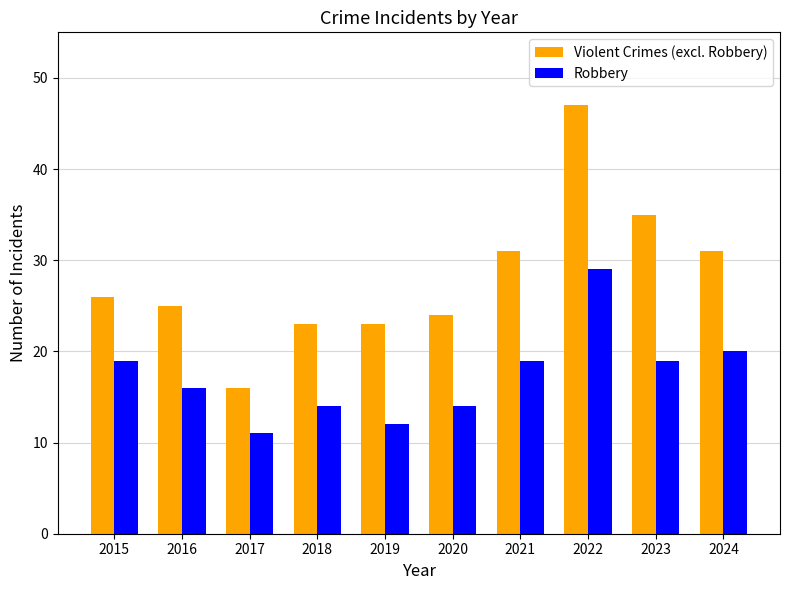

Reading left to right, list all the values displayed in this chart.

Violent Crimes (excl. Robbery): 26	25	16	23	23	24	31	47	35	31
Robbery: 19	16	11	14	12	14	19	29	19	20